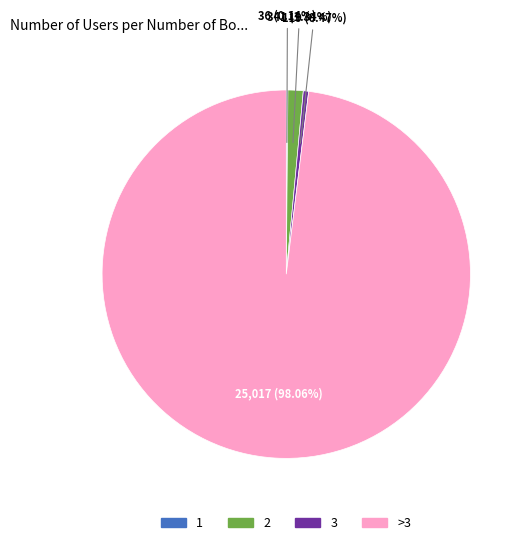

Is there a majority slice in this chart?

Yes